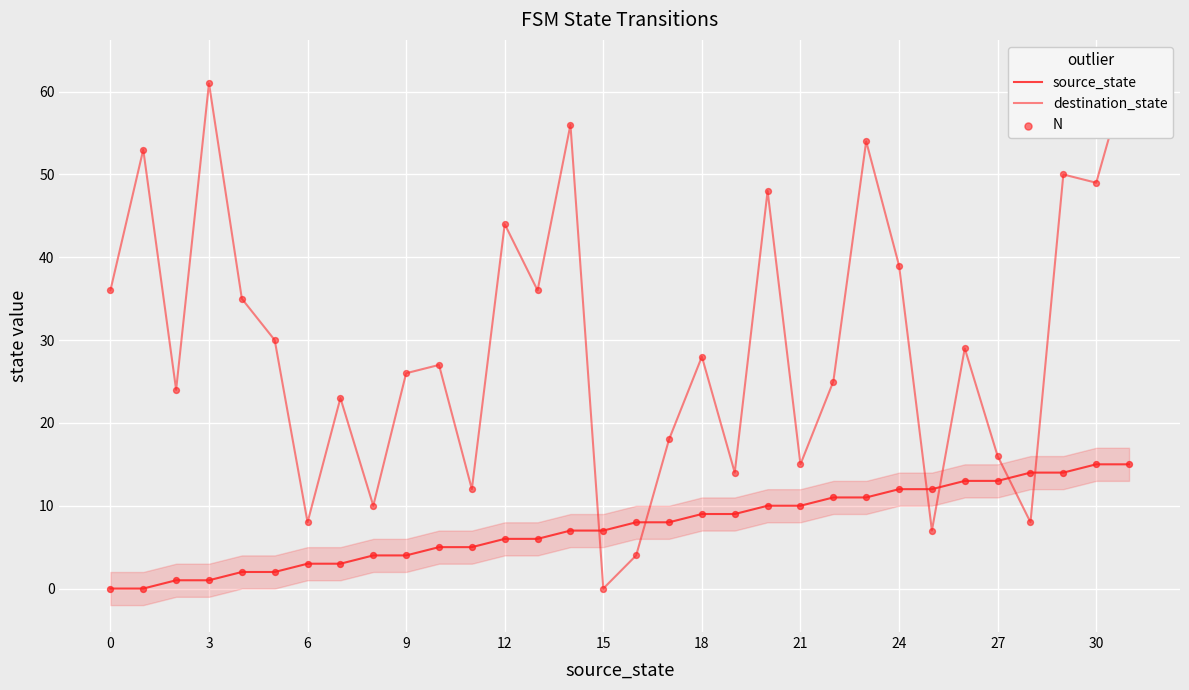

Is the value of destination_state at 0 greater than the value of N at 20?

No